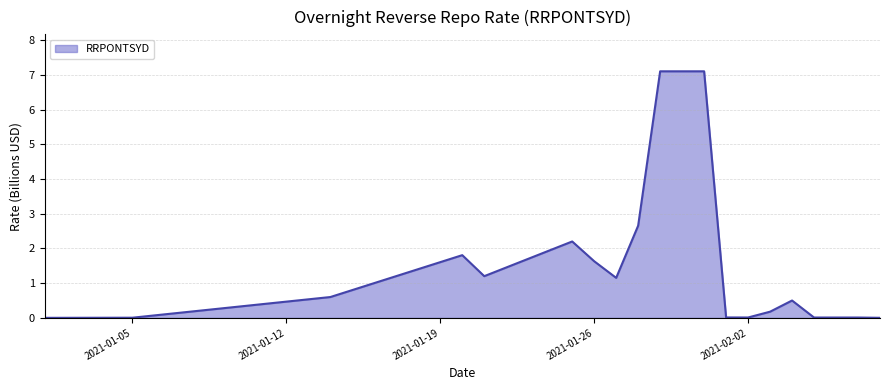

What is the greatest value displayed?

7.1